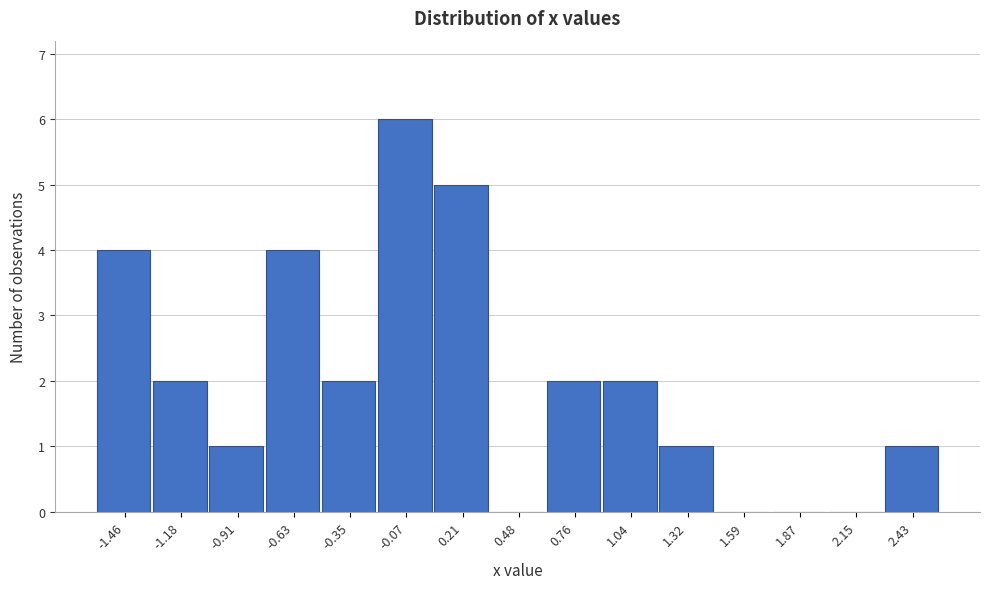

Reading left to right, list all the values displayed in this chart.

-1.46=4	-1.18=2	-0.91=1	-0.63=4	-0.35=2	-0.07=6	0.21=5	0.48=0	0.76=2	1.04=2	1.32=1	1.59=0	1.87=0	2.15=0	2.43=1